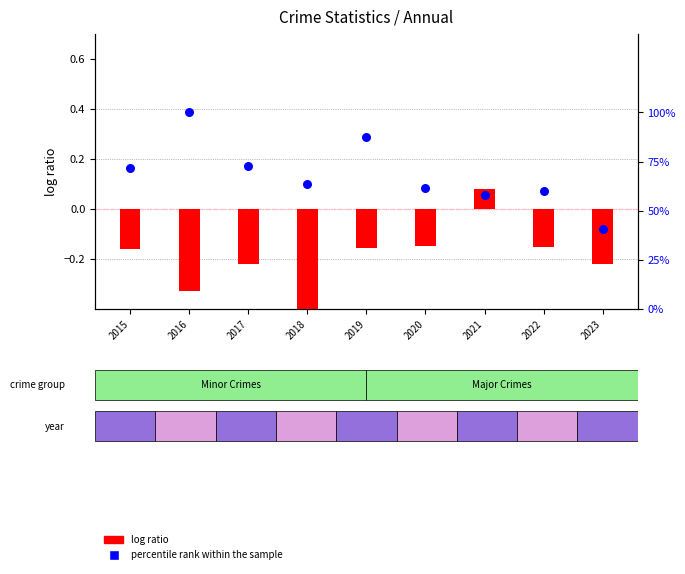

At how many categories does at least one series exceed 0?

9